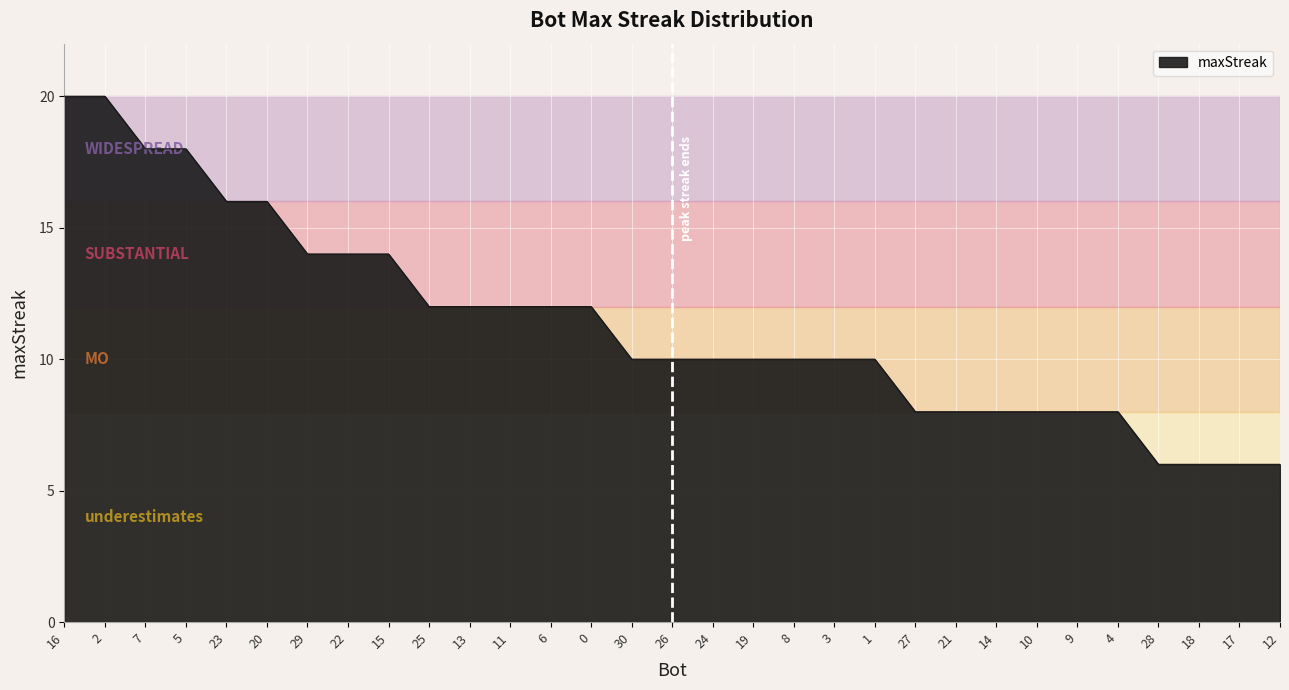

What position from the right is 3?

12